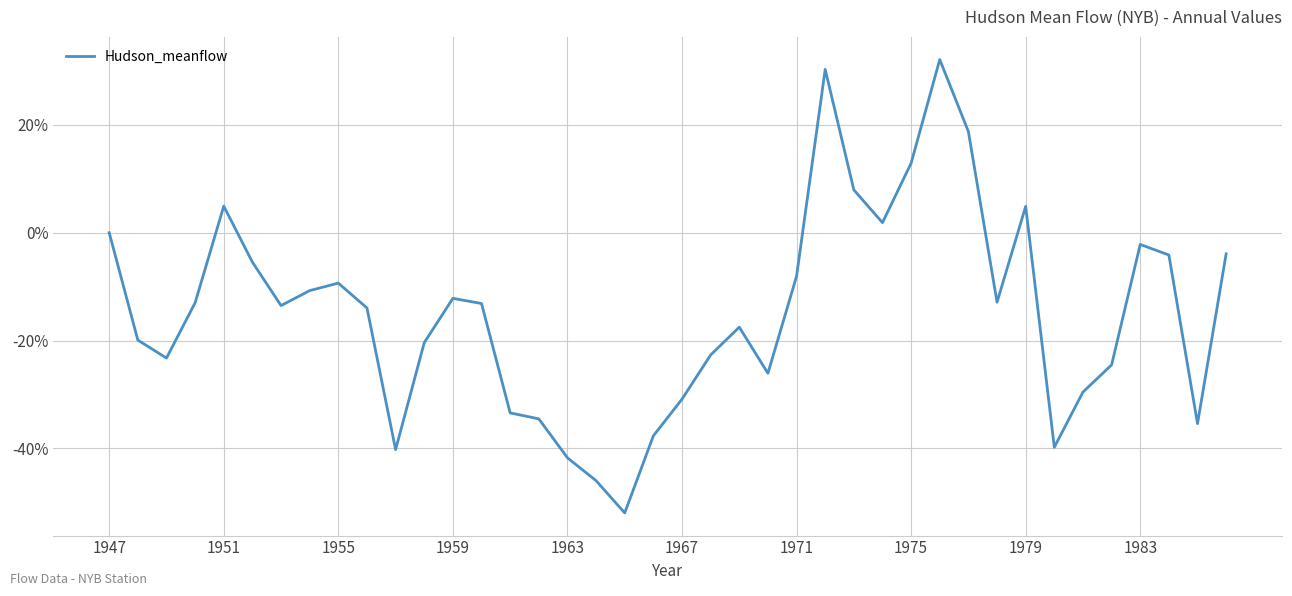

What is the smallest value displayed?

-52.0